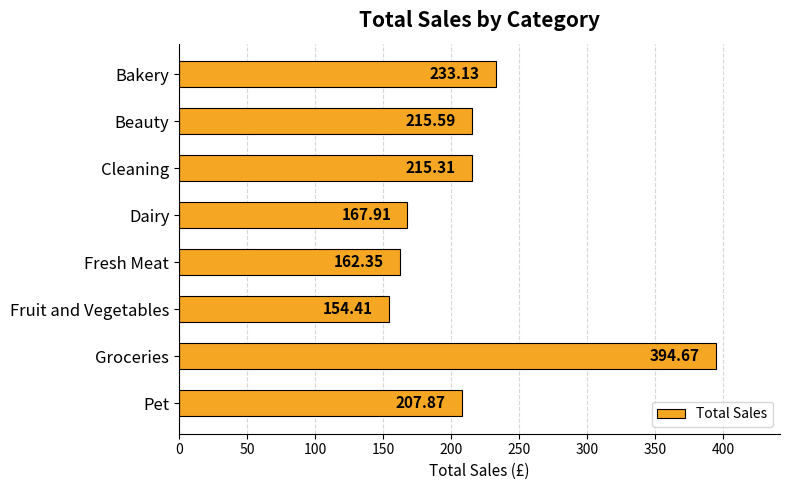

At which label is the value closest to 274?

Bakery